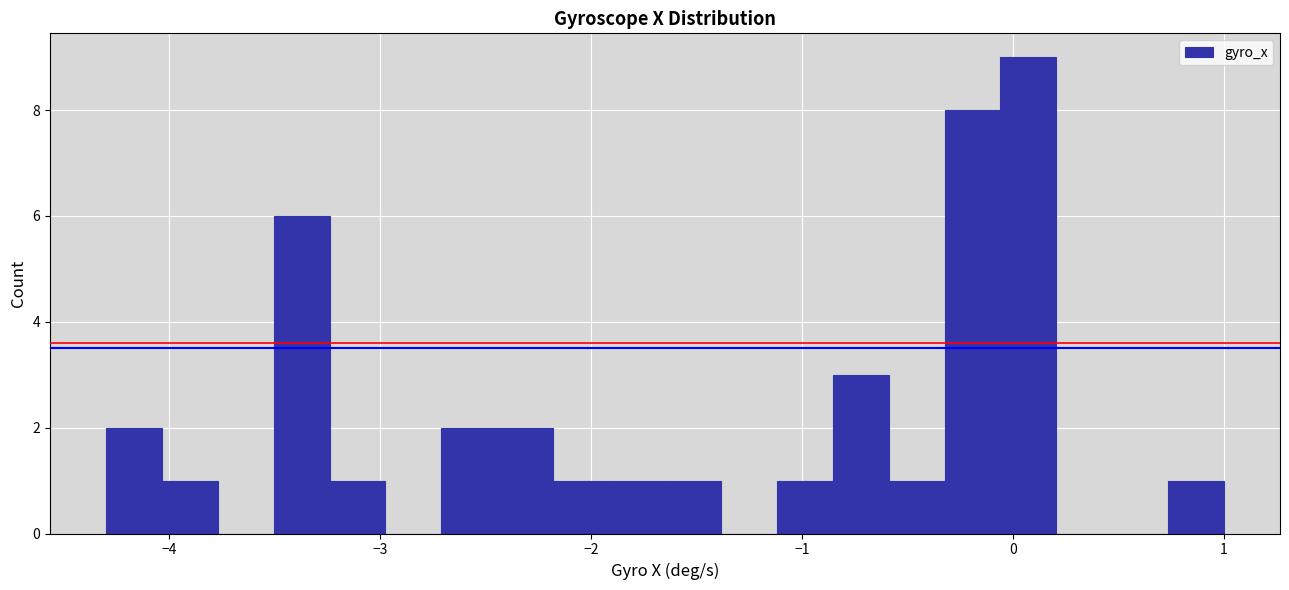

Read against the x-axis, roughly where is the centre of the tallest bar?

0.1